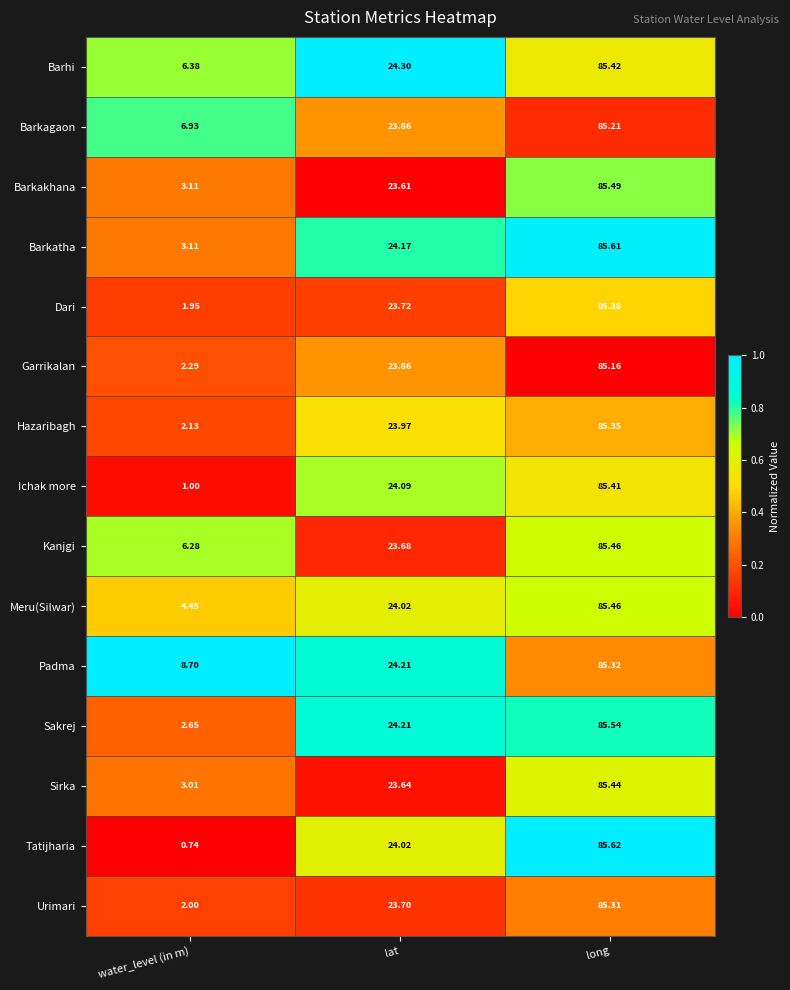

At which label does Sakrej first exceed 24?

lat